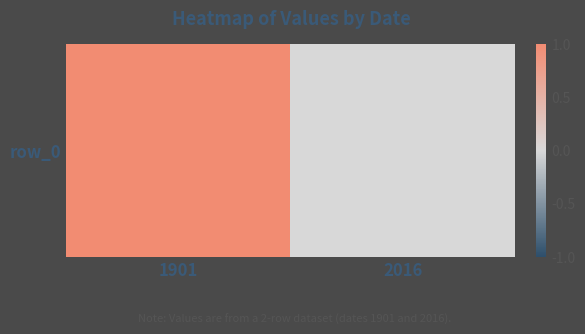

Which category has the highest value across all series?

1901